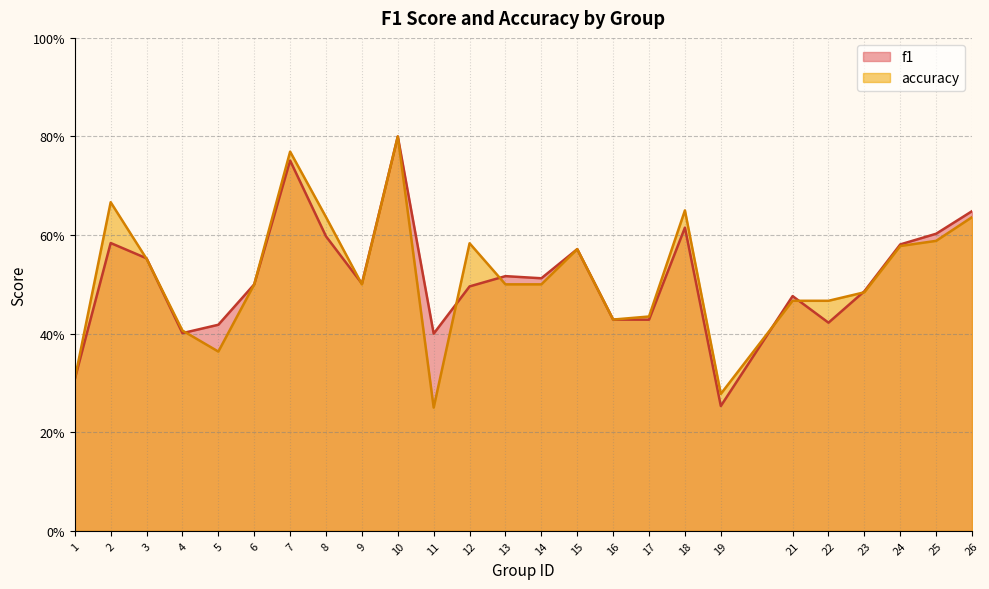

Which series changed the most between 5 and 25?

accuracy